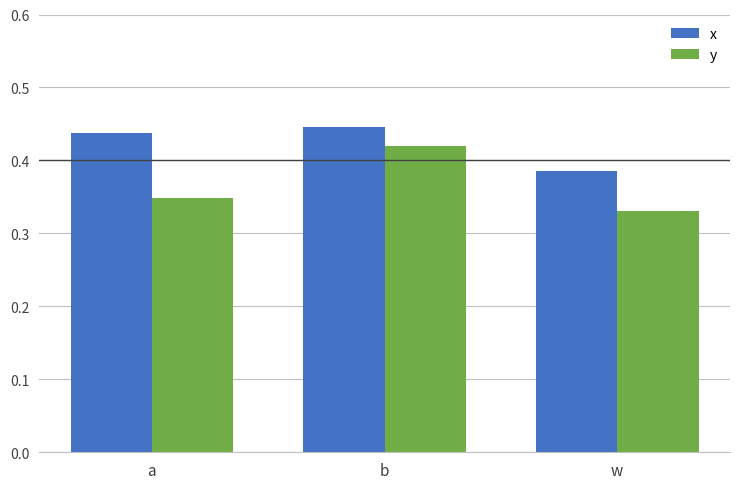

What is the sum of the x values at a and w?

0.8